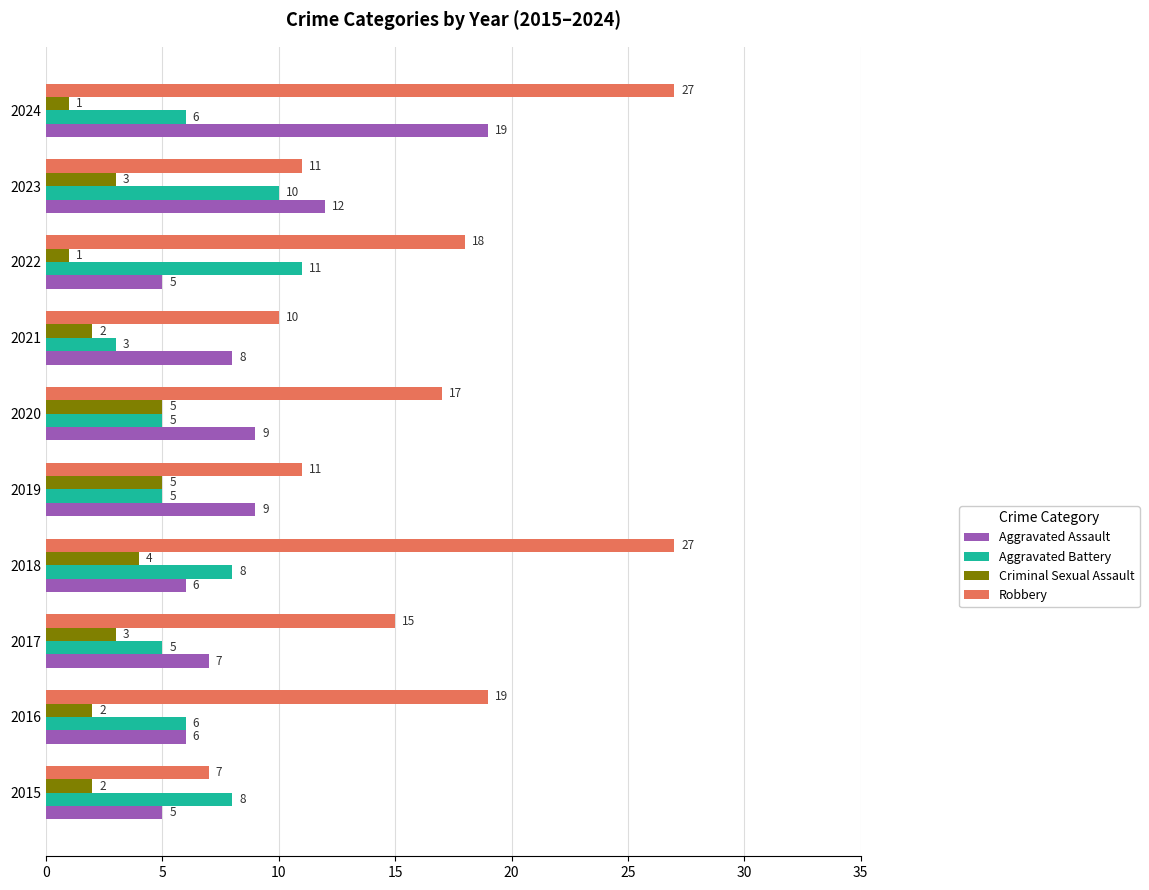

Which series has the widest spread of values?

Robbery